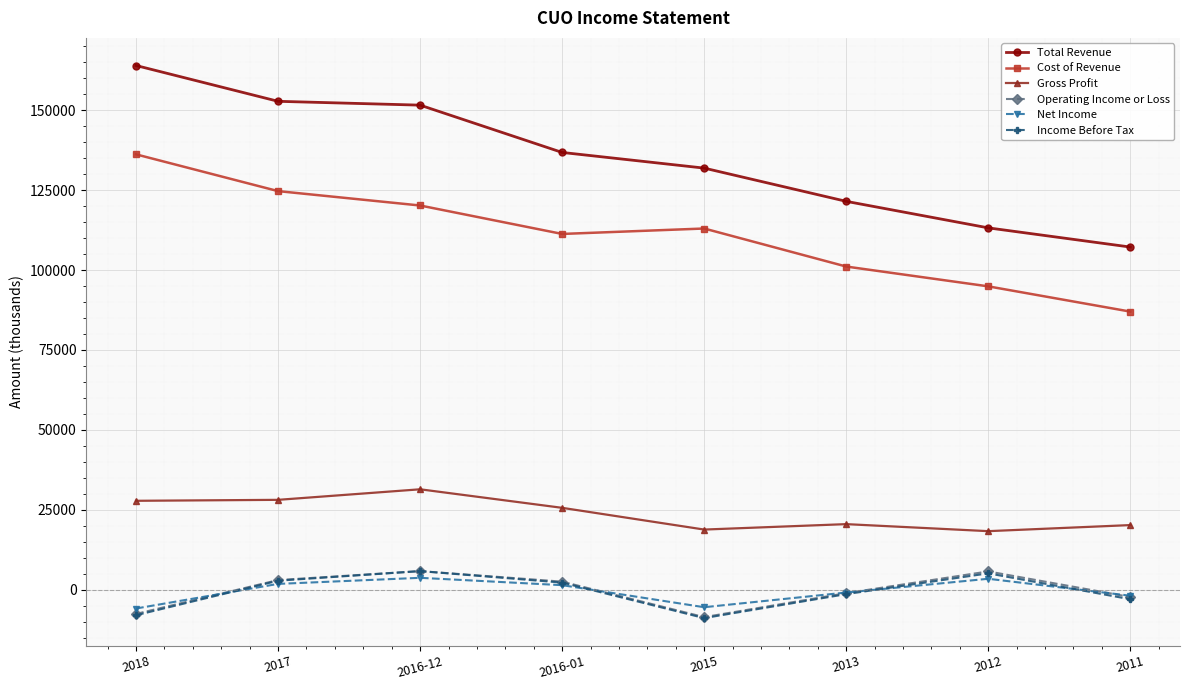

Count the number of data series in this chart.

6